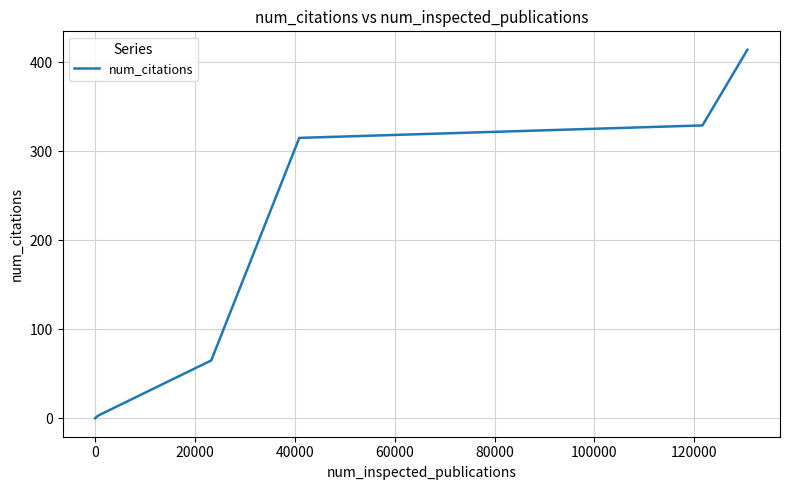

What is the greatest value displayed?

414